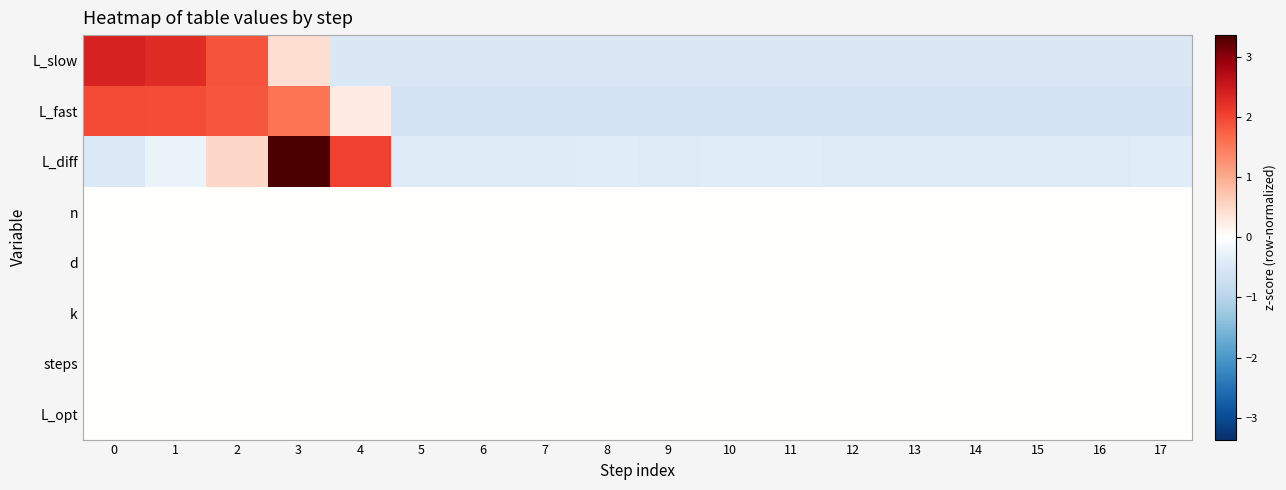

Which series changed the most between 2 and 11?

L_fast